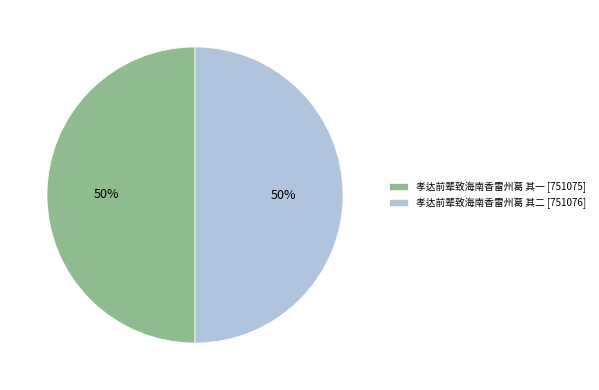

What percentage is the 孝达前辈致海南香雷州葛 其二 [751076] slice, to the nearest percent?

50%